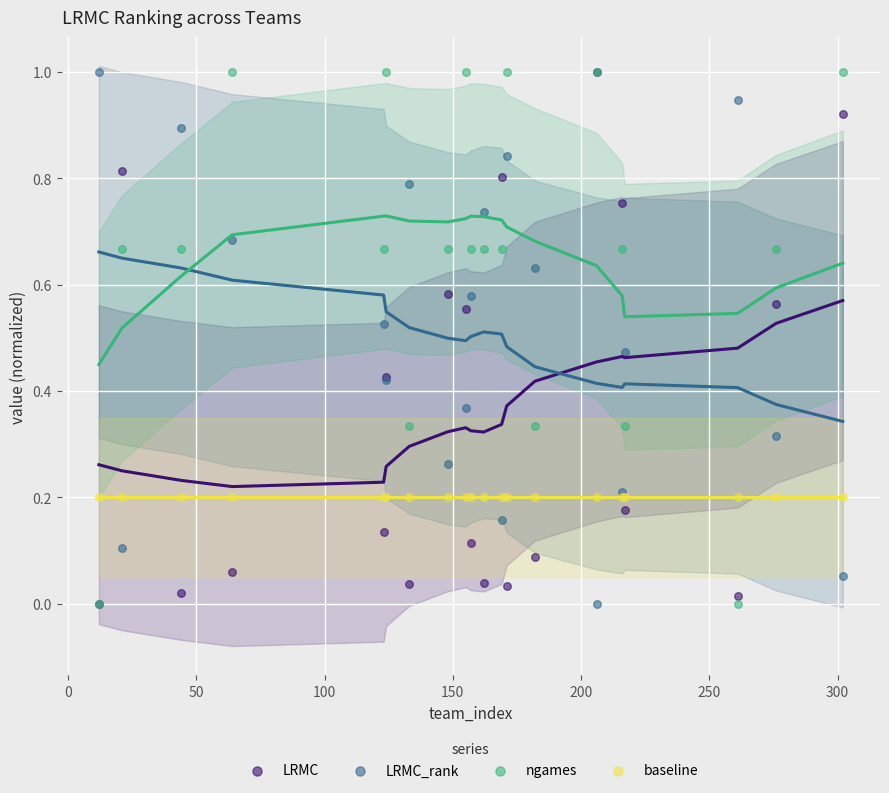

Which series has the largest Y range (max minus min)?

LRMC